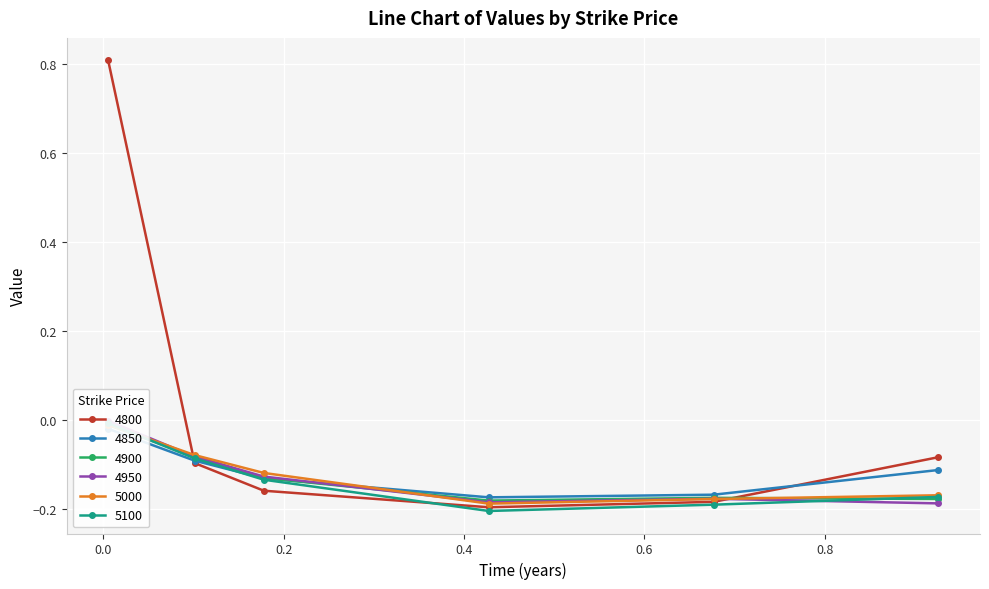

What are all the series names shown in the legend?

4800, 4850, 4900, 4950, 5000, 5100